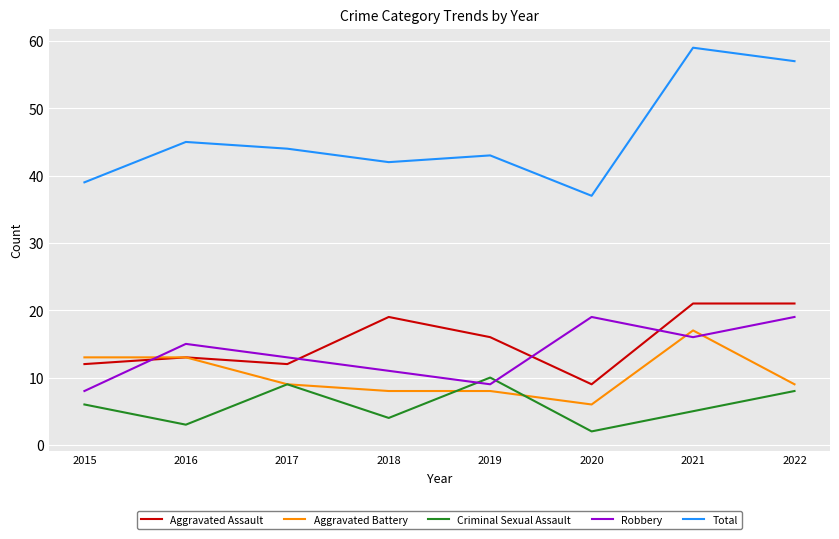

What is the approximate value of Criminal Sexual Assault at 2015?

6